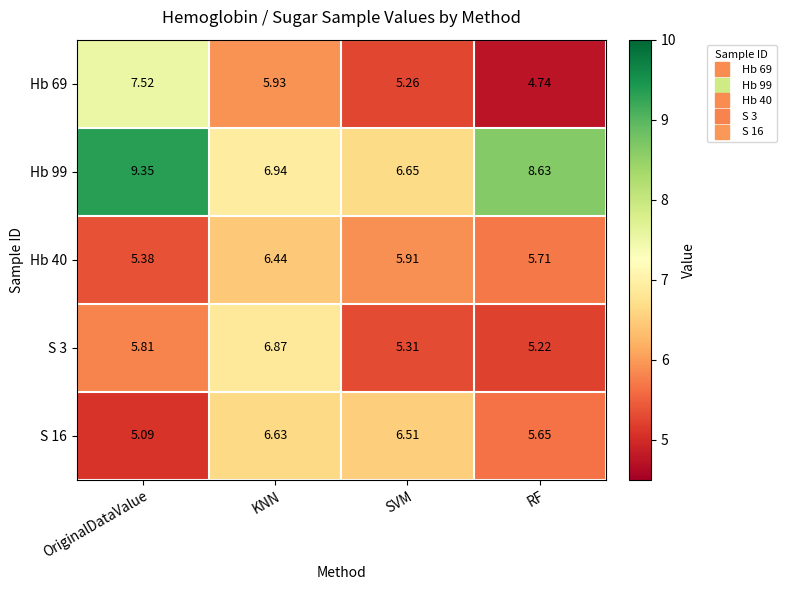

What is the total value across all series at RF?

30.0